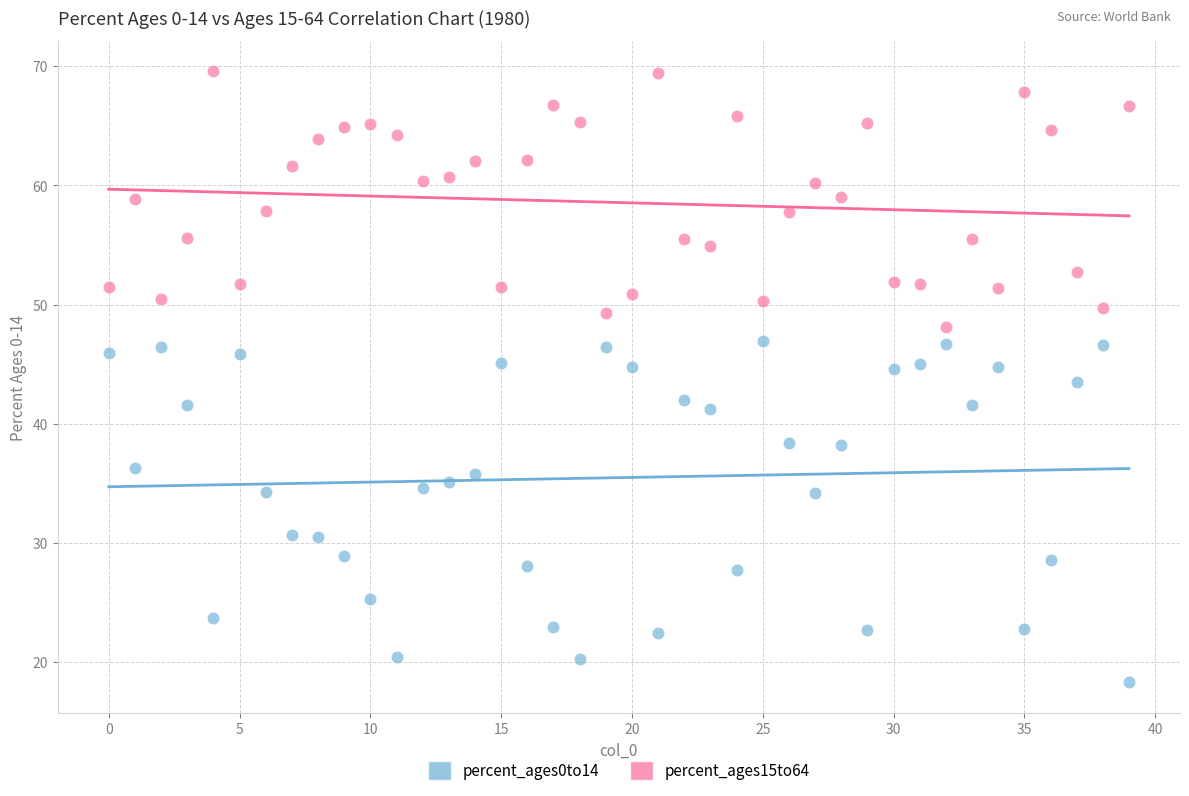

Which series contains the highest Y value?

percent_ages15to64